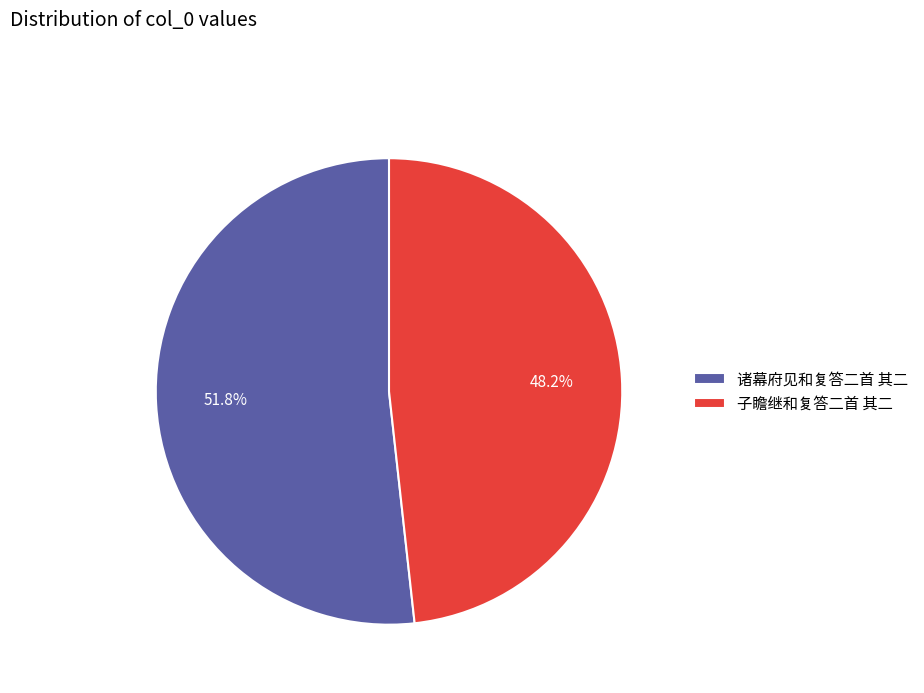

Which has a higher value, 诸幕府见和复答二首 其二 or 子瞻继和复答二首 其二?

诸幕府见和复答二首 其二